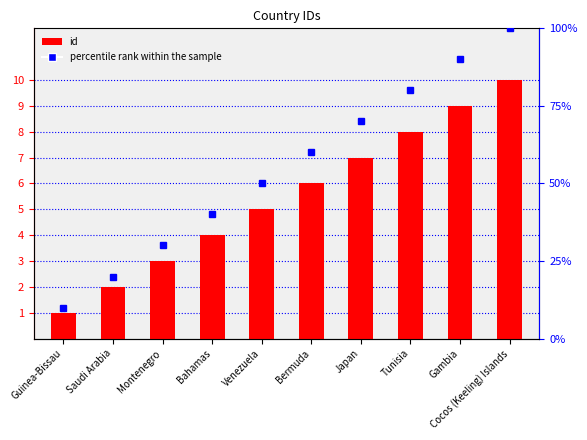

Is it true that the value at Cocos (Keeling) Islands is 4?

False